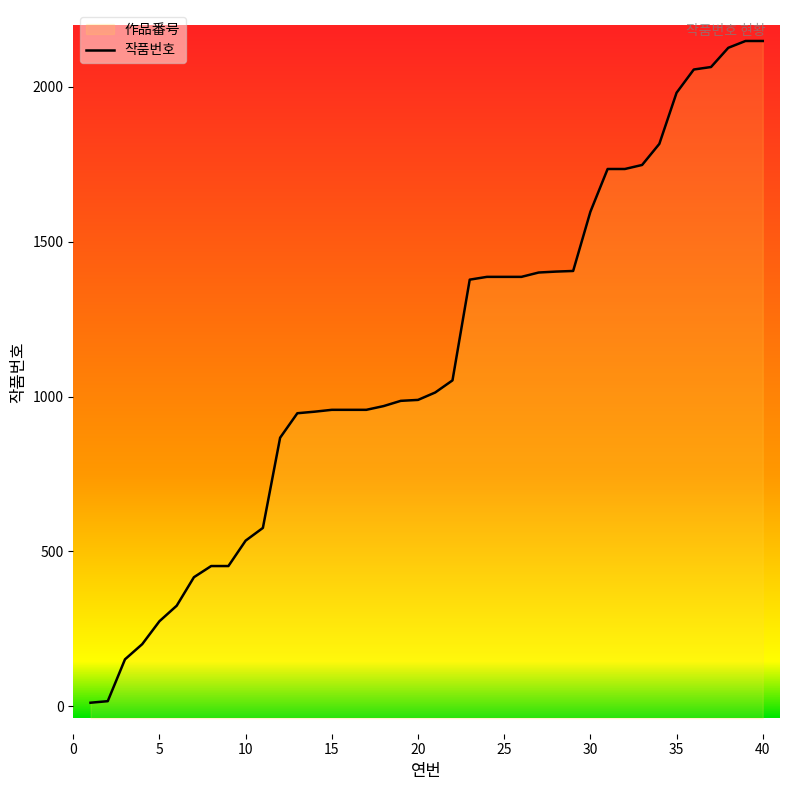

How many values are below 1013?

20